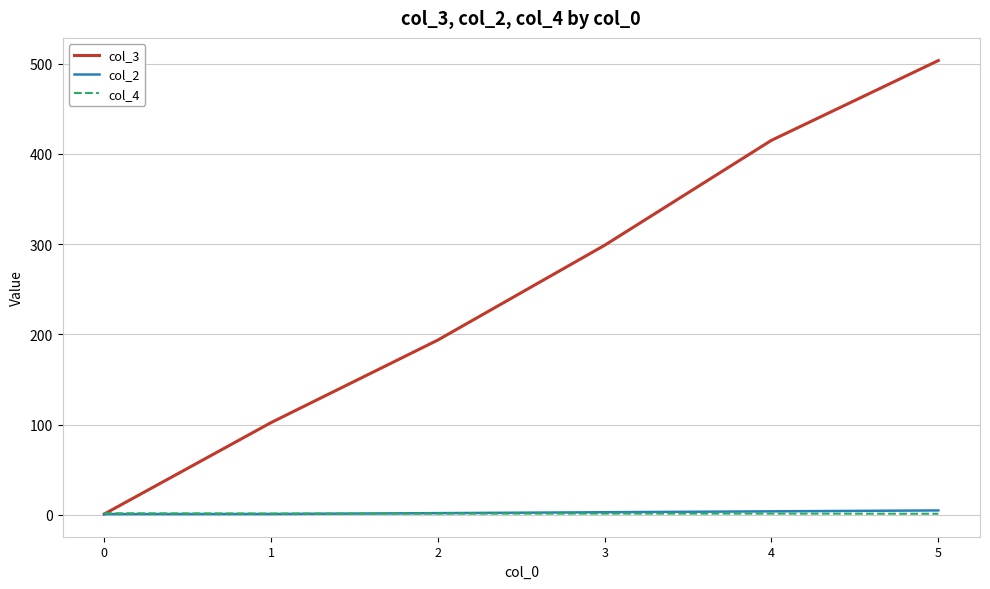

What is the maximum value shown in the chart?

503.3